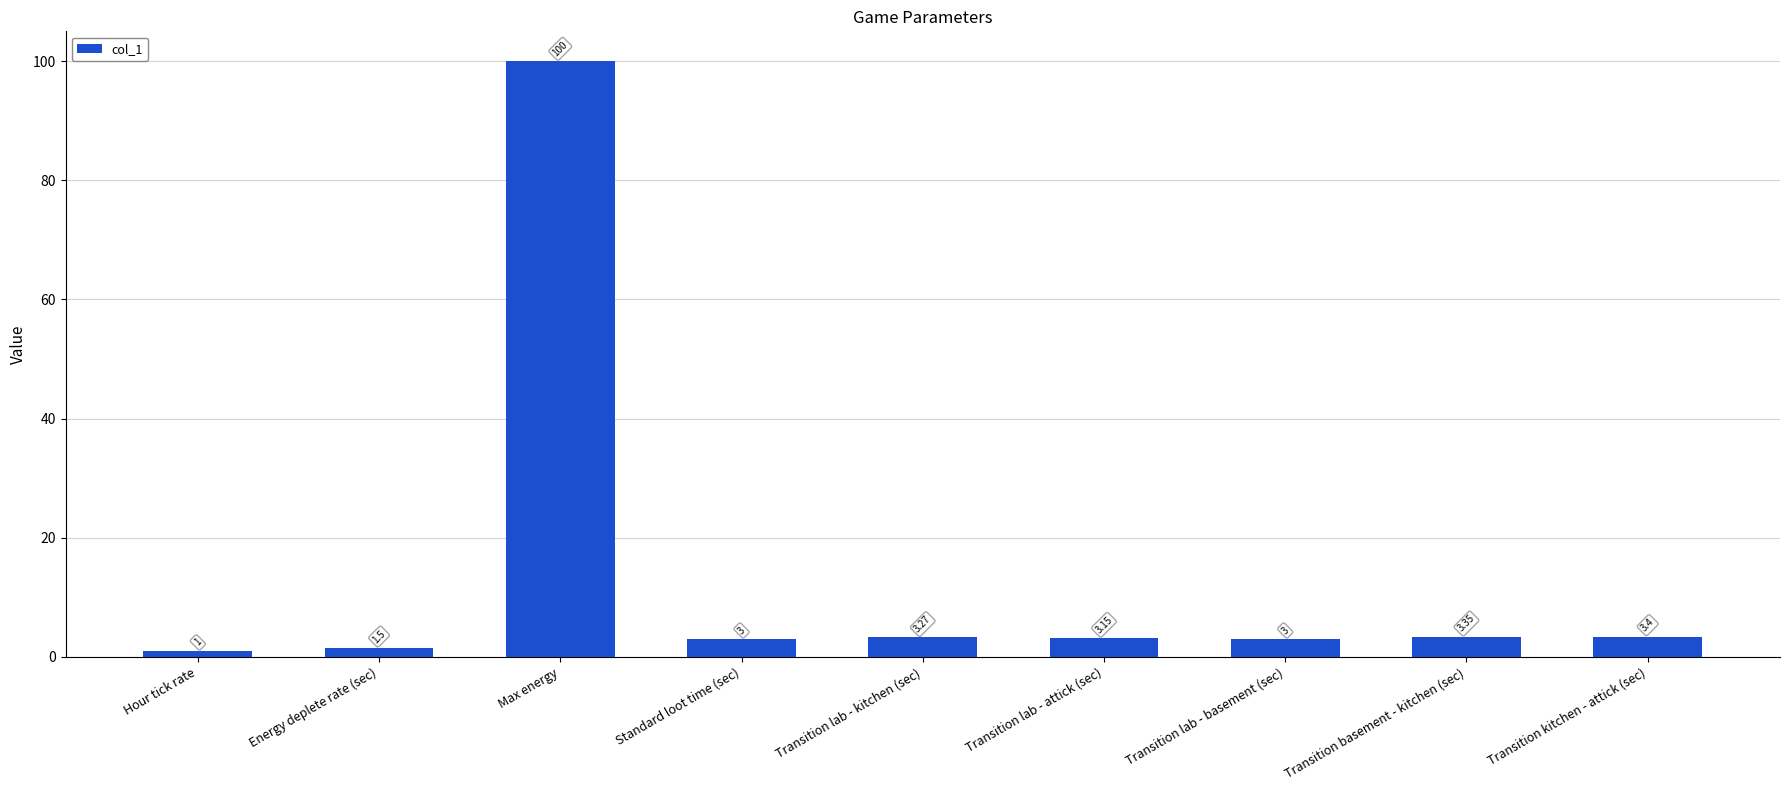

What is the label of the 6th bar from the right?

Standard loot time (sec)